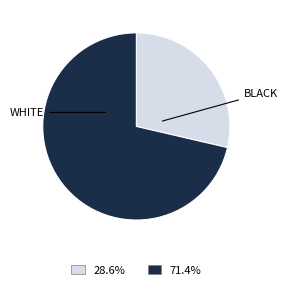

How many segments does this pie chart have?

2